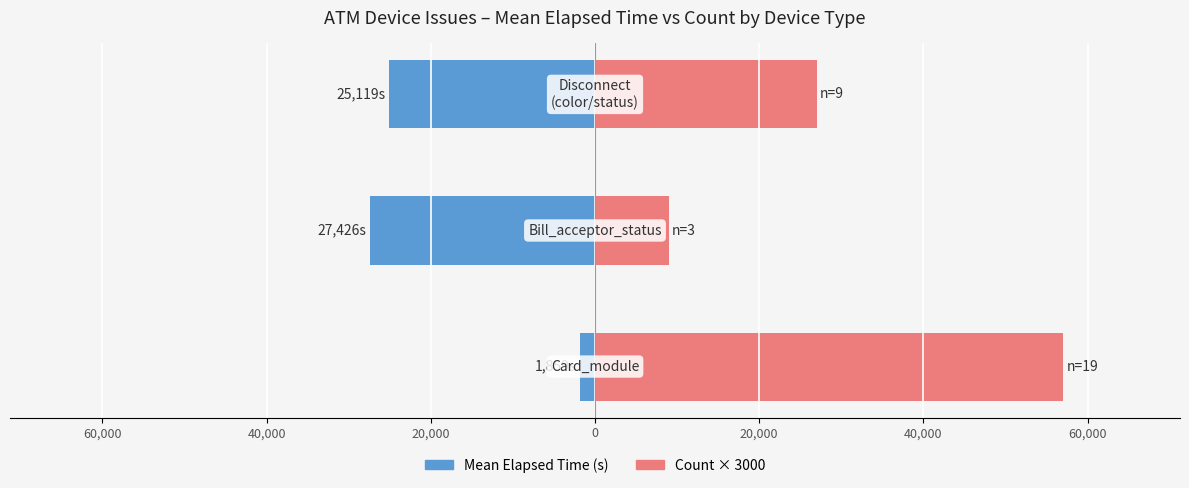

What is the sum of the Mean Elapsed Time (s) values at 40,000 and 60,000?

-52545